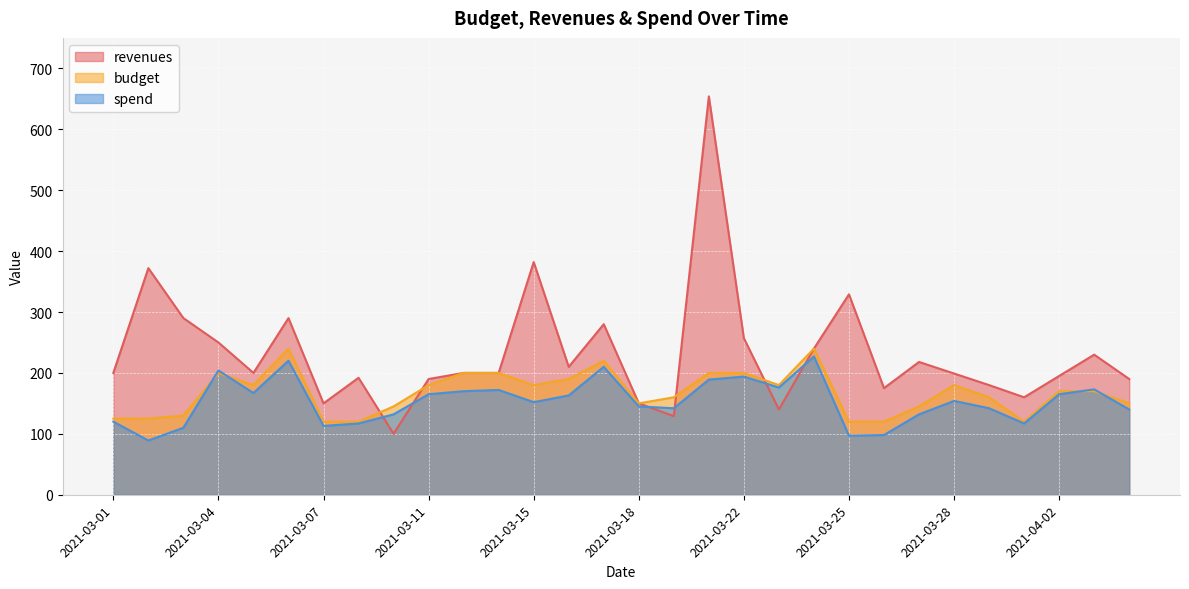

At which label does budget first exceed 170?

2021-03-04